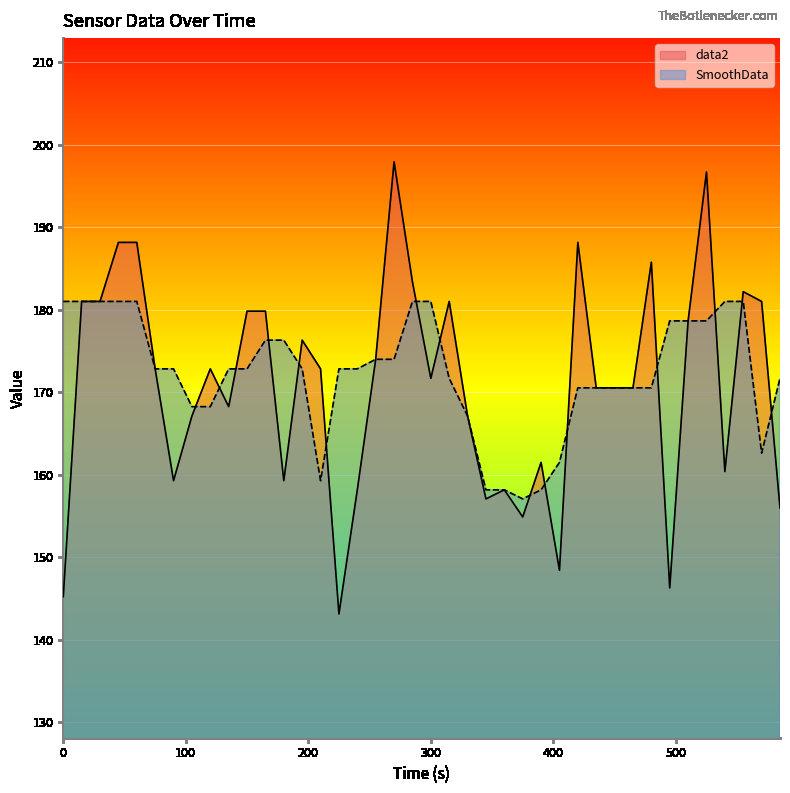

Rank the series by their maximum value, from lowest to highest.

SmoothData, data2